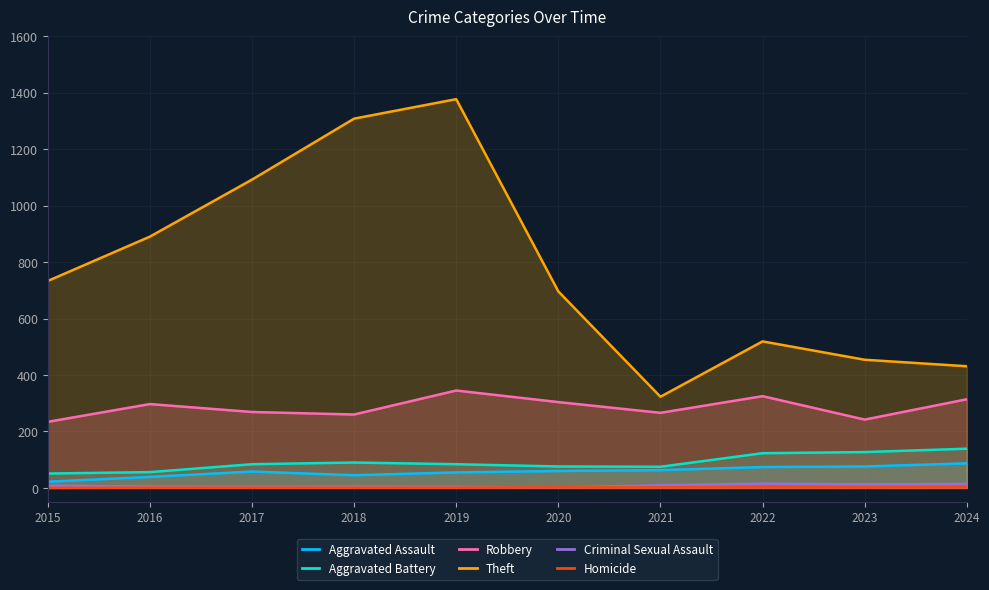

Where is the first local minimum for Aggravated Battery?

2021